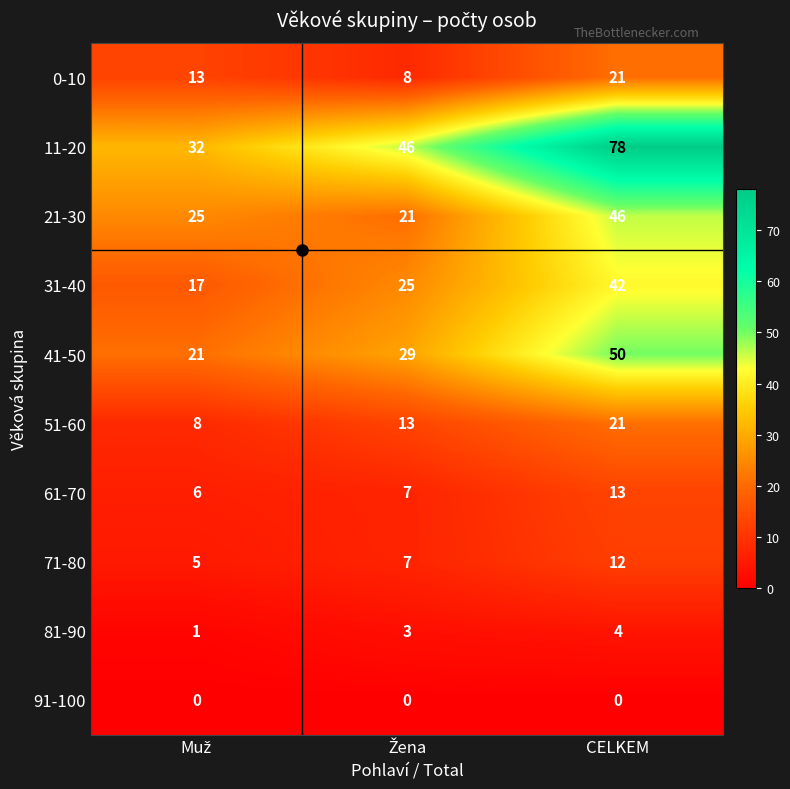

Which series has the widest spread of values?

11-20